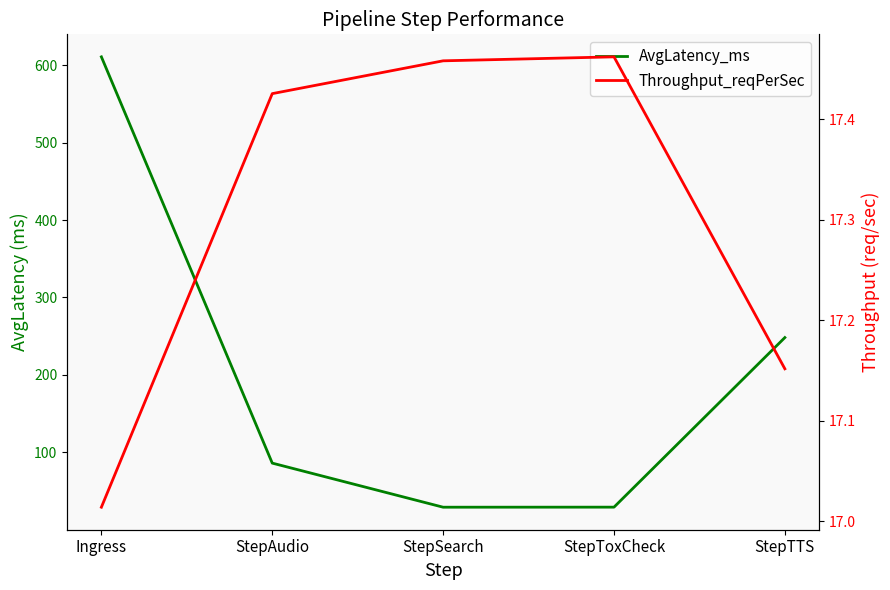

True or false: AvgLatency_ms and Throughput_reqPerSec intersect in this chart.

False